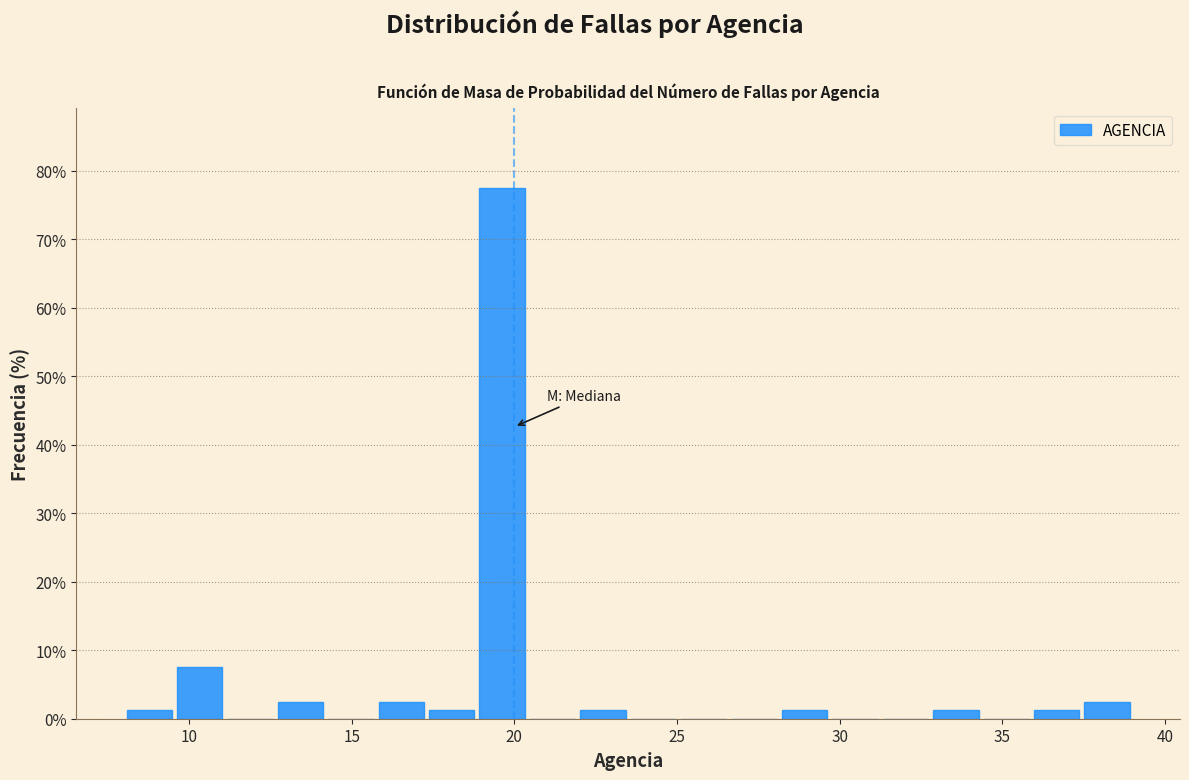

Read against the x-axis, roughly where is the centre of the tallest bar?

19.5